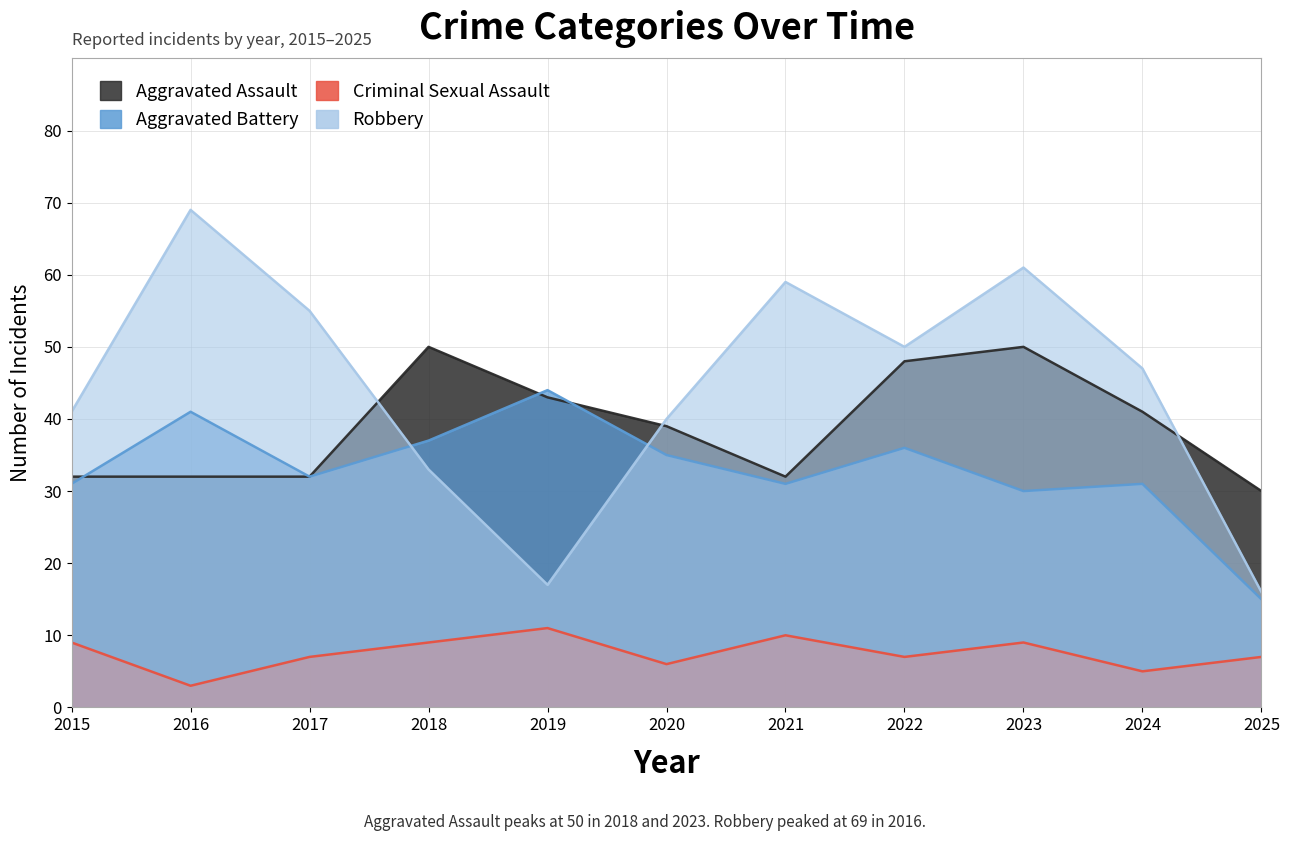

Rank the series by their maximum value, from highest to lowest.

Robbery, Aggravated Assault, Aggravated Battery, Criminal Sexual Assault